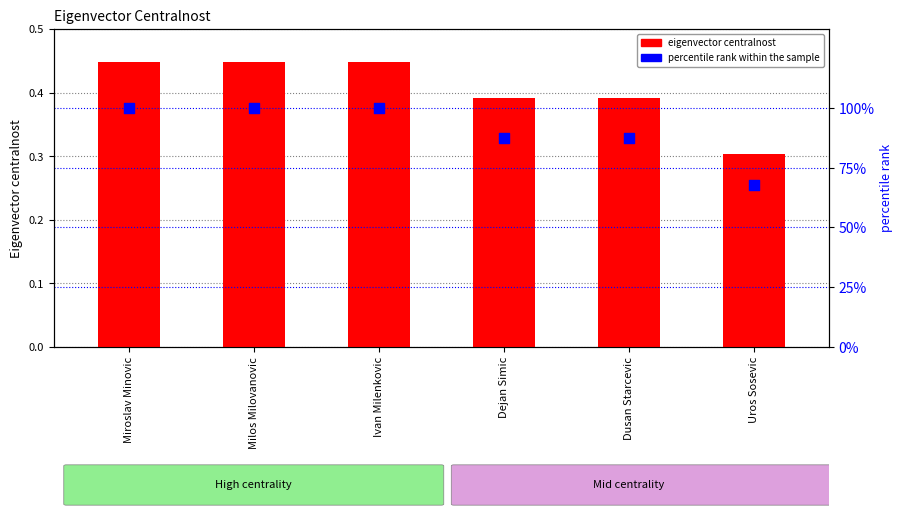

What is the total value across all series at Dejan Simic?

87.9